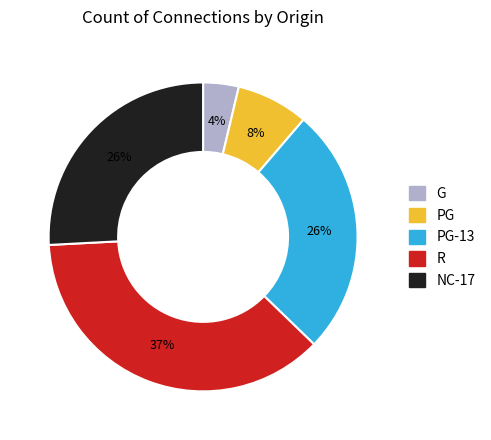

To the nearest percent, what is the difference between the largest and smallest slice percentages?

33%